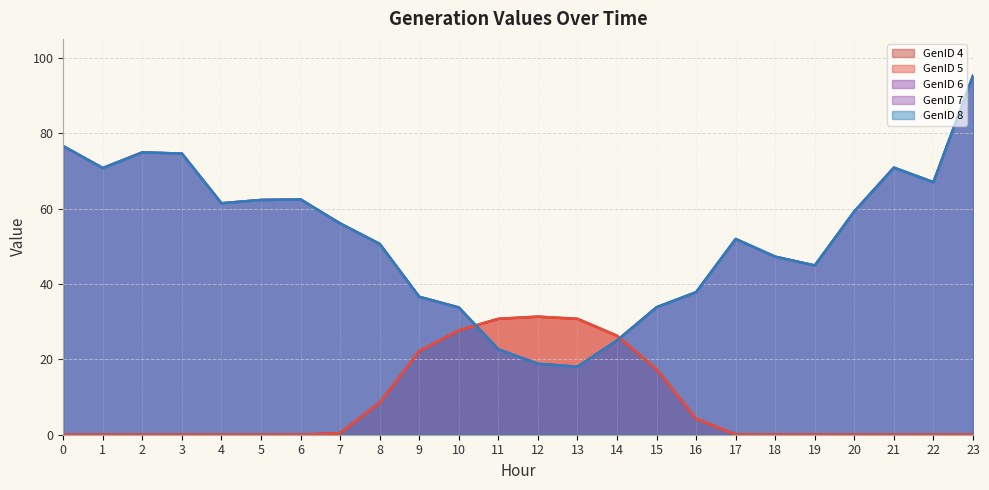

Is the value of GenID 8 at 16 greater than the value of GenID 6 at 13?

Yes